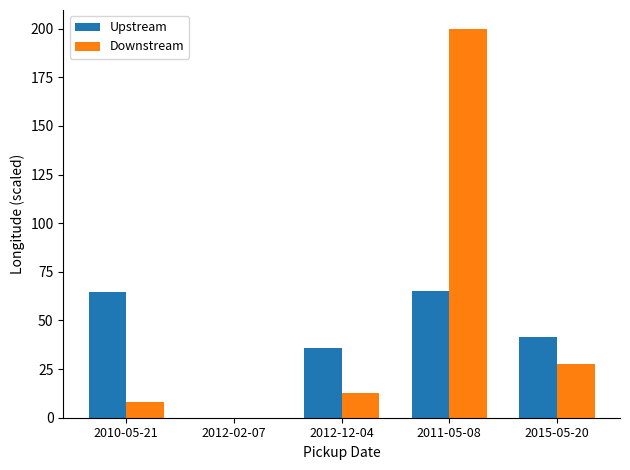

How many data points in Downstream are above 12?

3